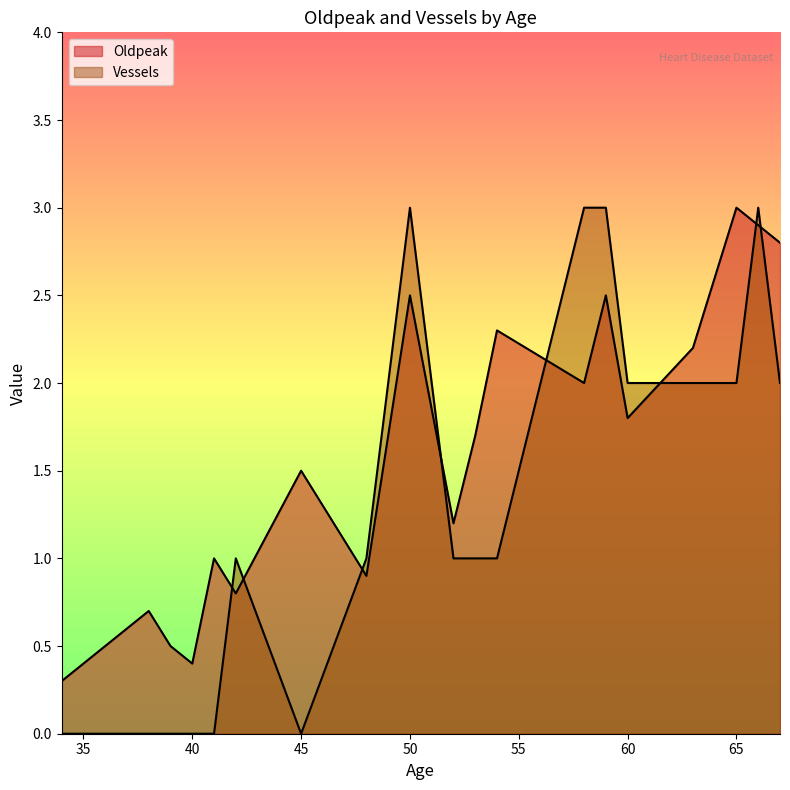

True or false: Oldpeak has a value of 1.3 at 50.

False